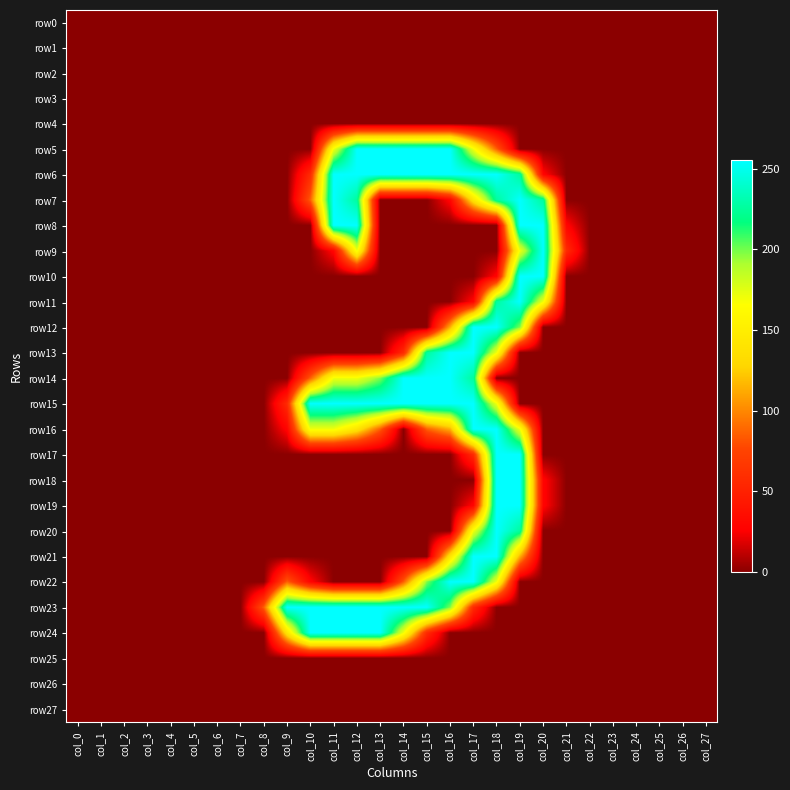

What is the difference between the highest and lowest values at col_12?

255